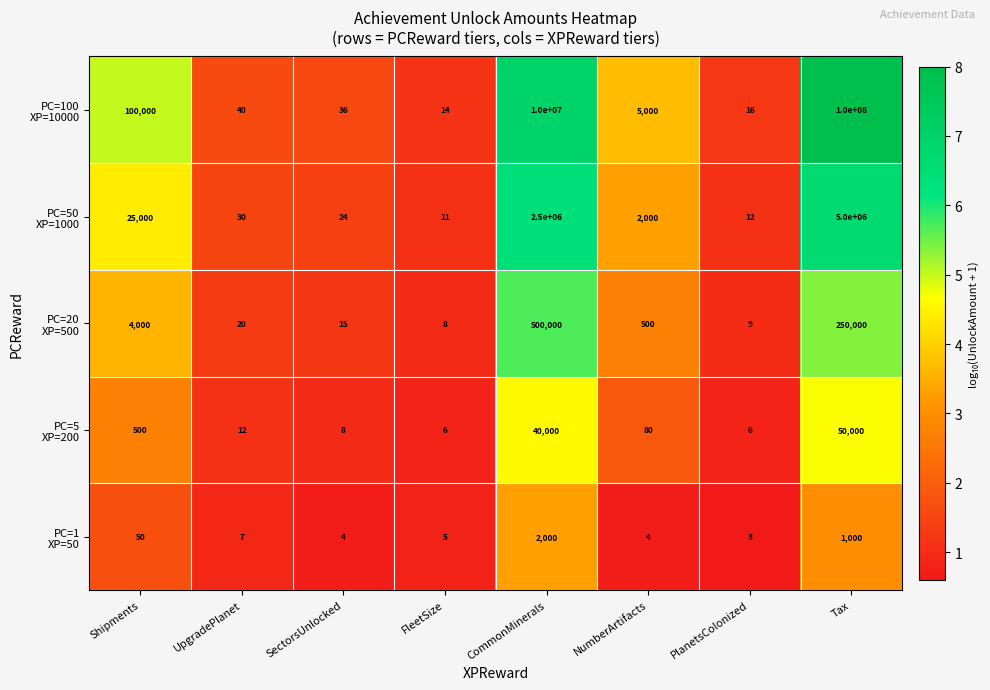

What is the spread (max minus min) of values at Tax?

99999000